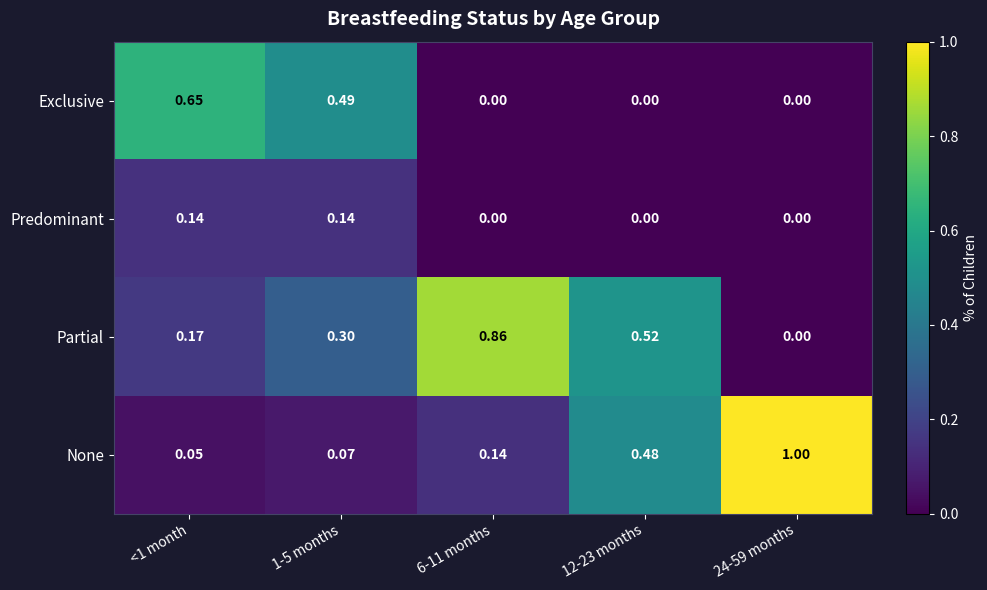

Rank the series by their maximum value, from highest to lowest.

None, Partial, Exclusive, Predominant